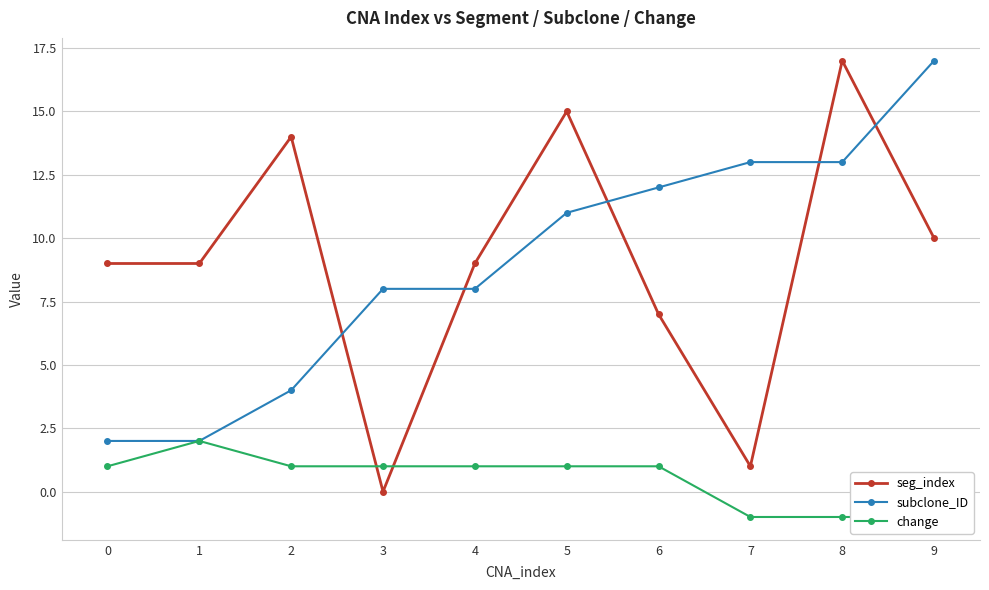

What is the greatest value displayed?

17